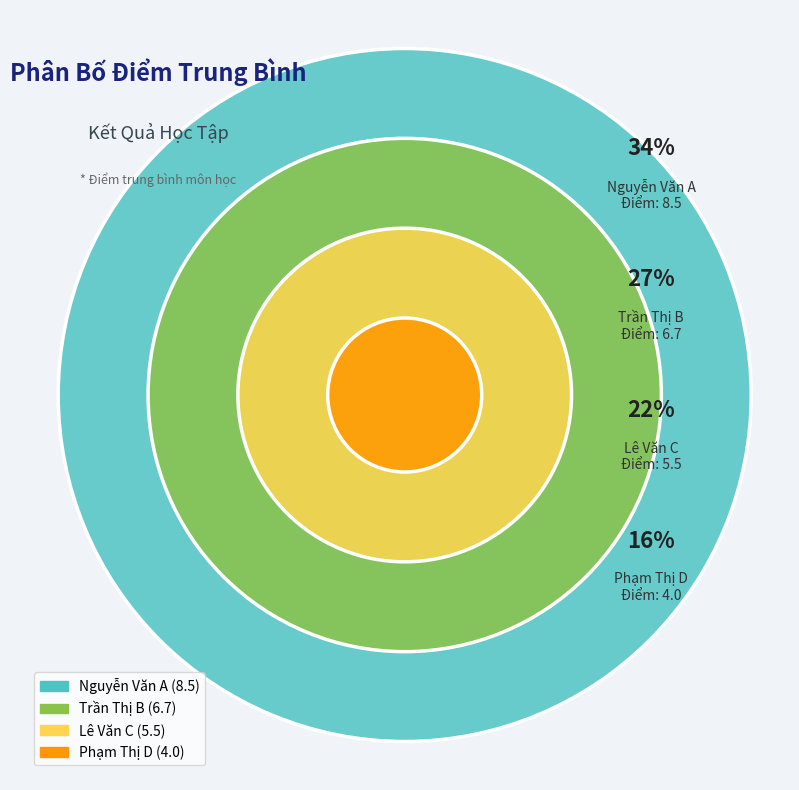

What percentage is NOT represented by Nguyễn Văn A?

65.6%